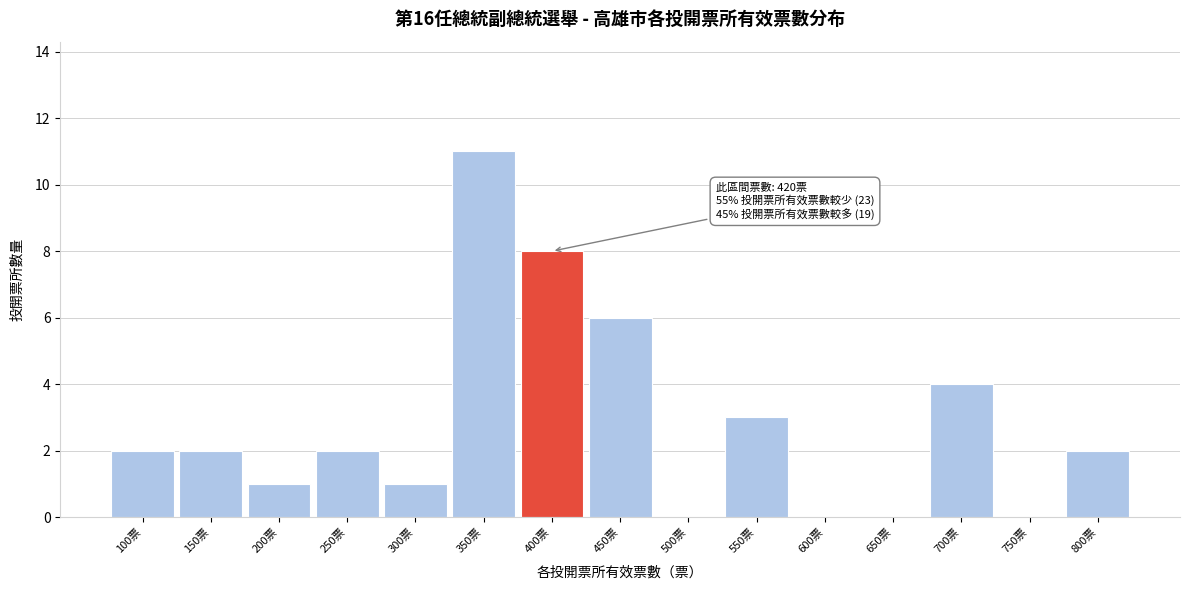

Reading left to right, extract all data points from this chart.

100票=2	150票=2	200票=1	250票=2	300票=1	350票=11	400票=8	450票=6	500票=0	550票=3	600票=0	650票=0	700票=4	750票=0	800票=2